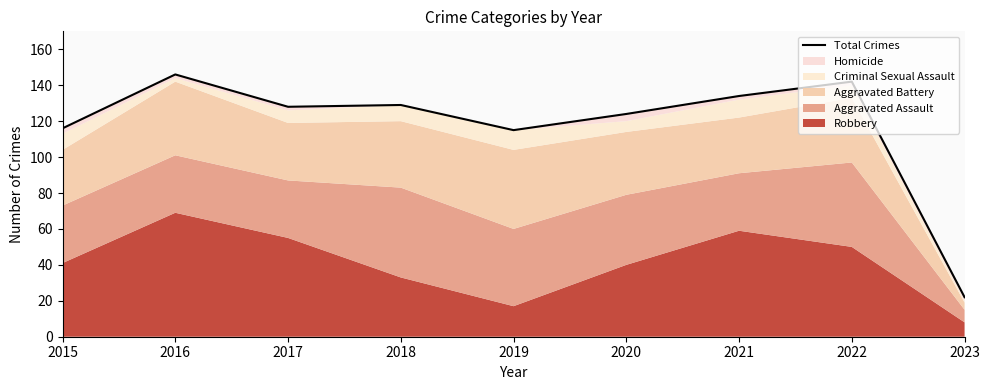

How many points are lower than both their immediate neighbors (excluding endpoints)?

2